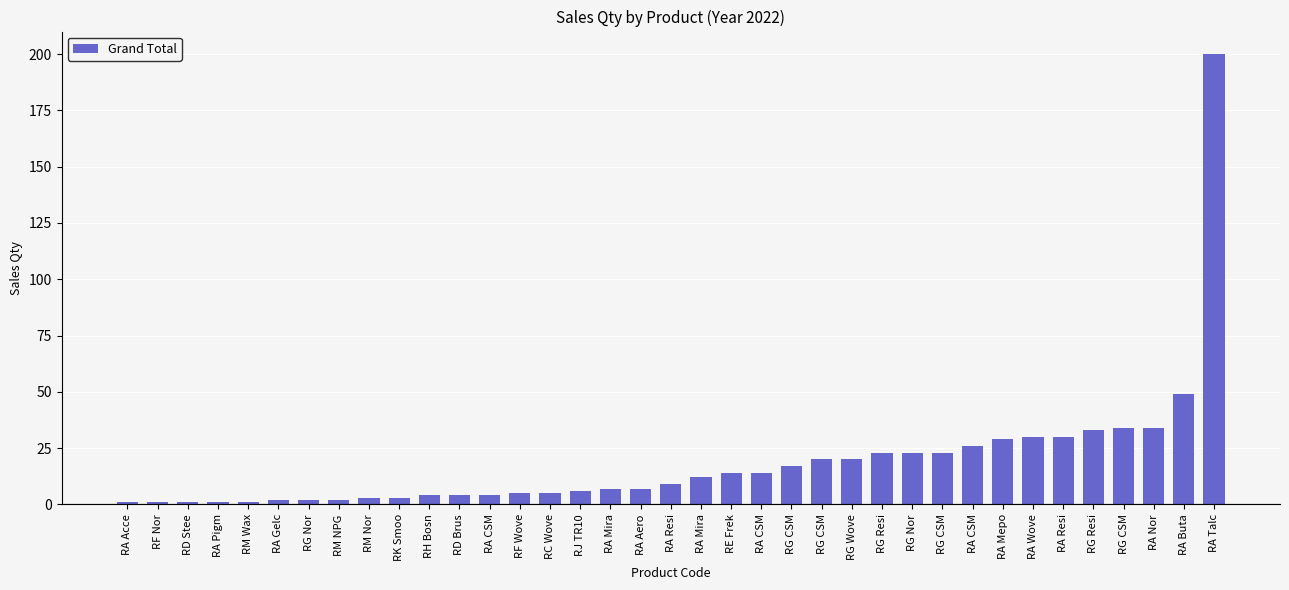

Are the bars grouped side by side (vs. stacked)?

No